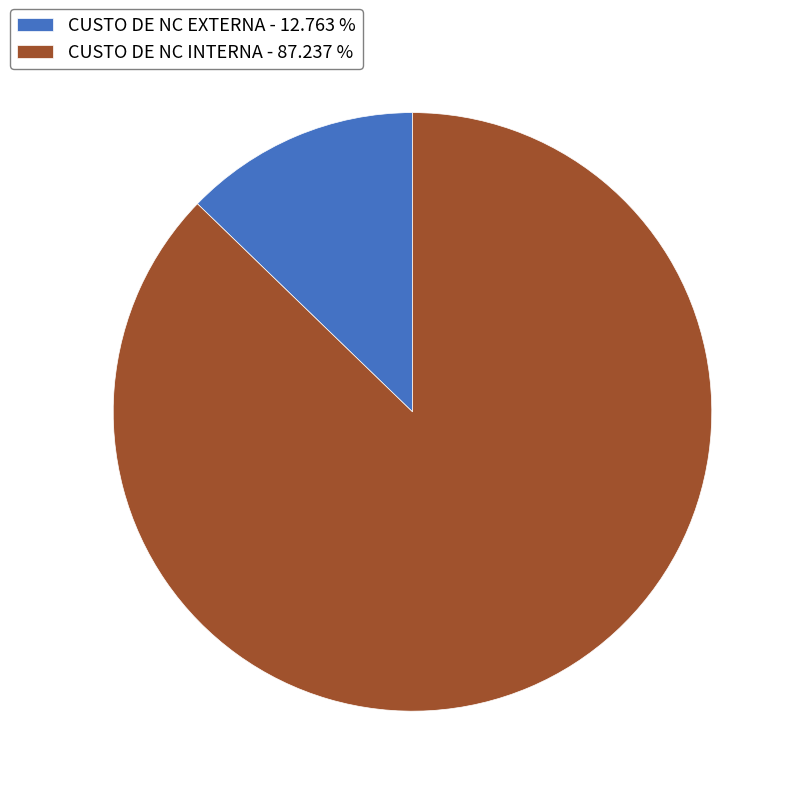

Which category accounts for the majority?

CUSTO DE NC INTERNA